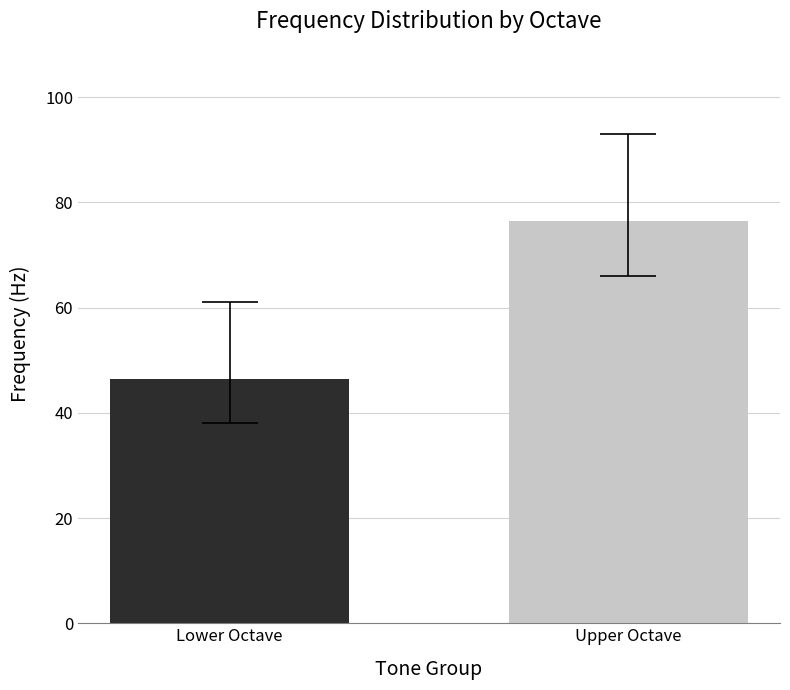

Approximately how many times larger is the value at Lower Octave compared to Upper Octave?

0.6